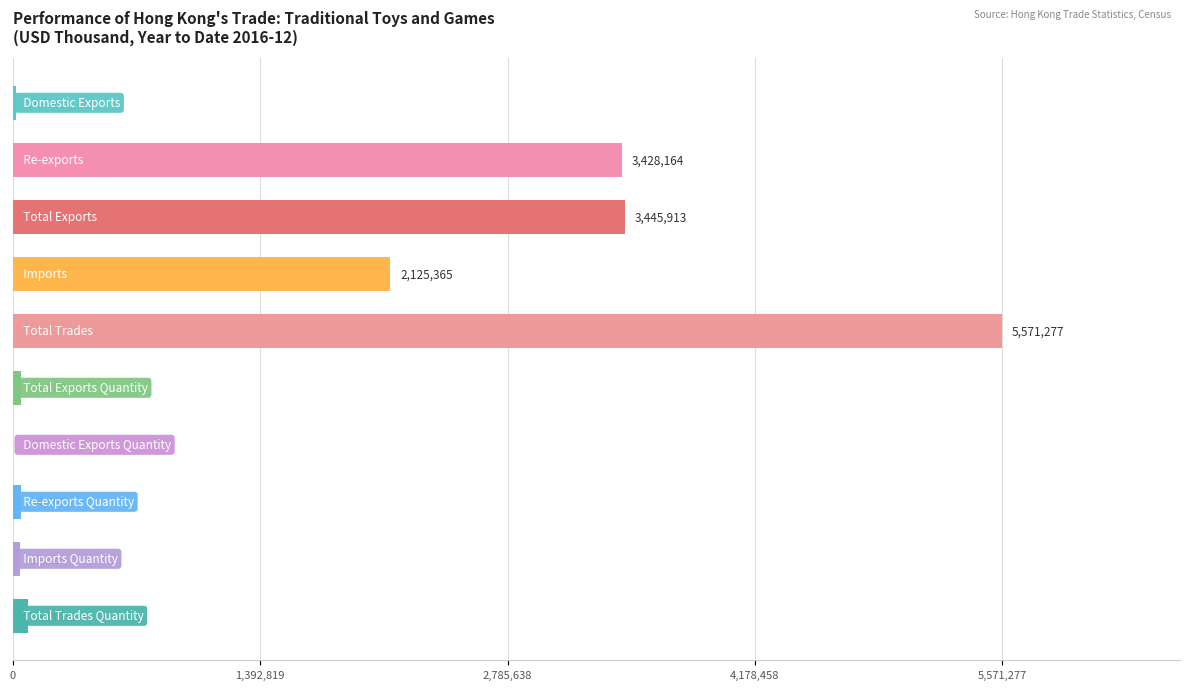

How many values are below 83032?

5